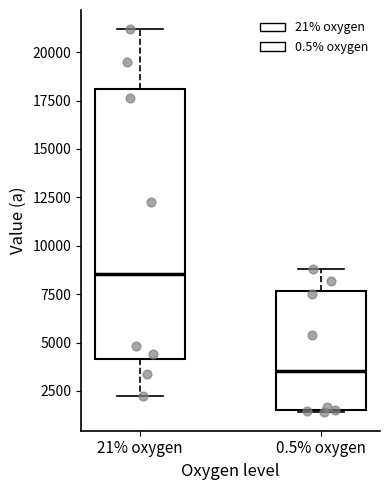

Reading left to right, read every box against the y-axis: the position of its median line, the range the box covers, and the ends of its whiskers. The values are not printed on the chart, so give them approximately, as read against the axis.

21% oxygen: median 8500, box 4000 to 18000, whiskers 2500 to 21000
0.5% oxygen: median 3500, box 1500 to 7500, whiskers 1500 to 9000